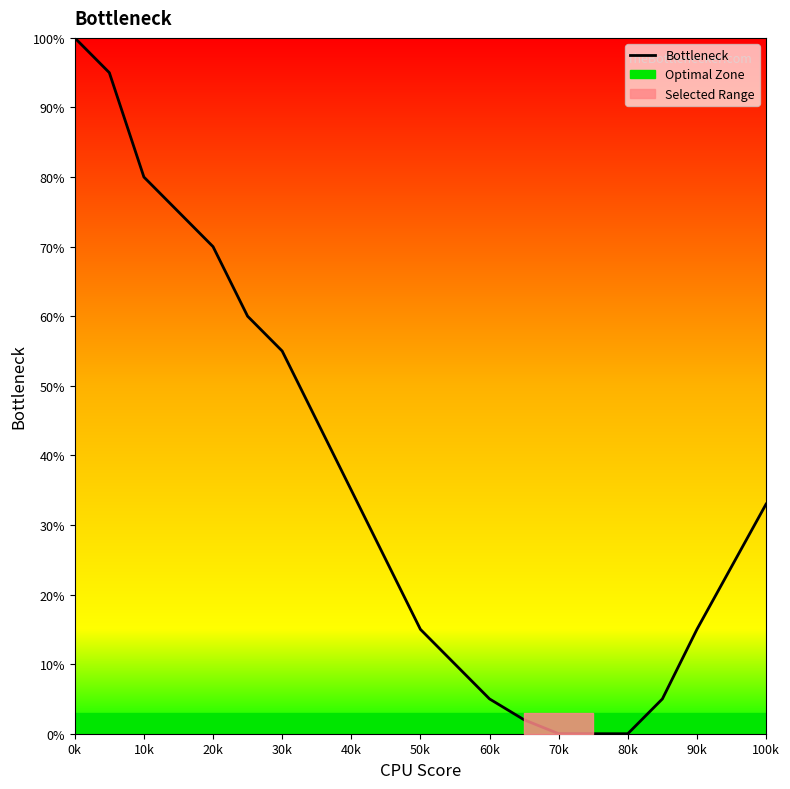

What is the average value?

36